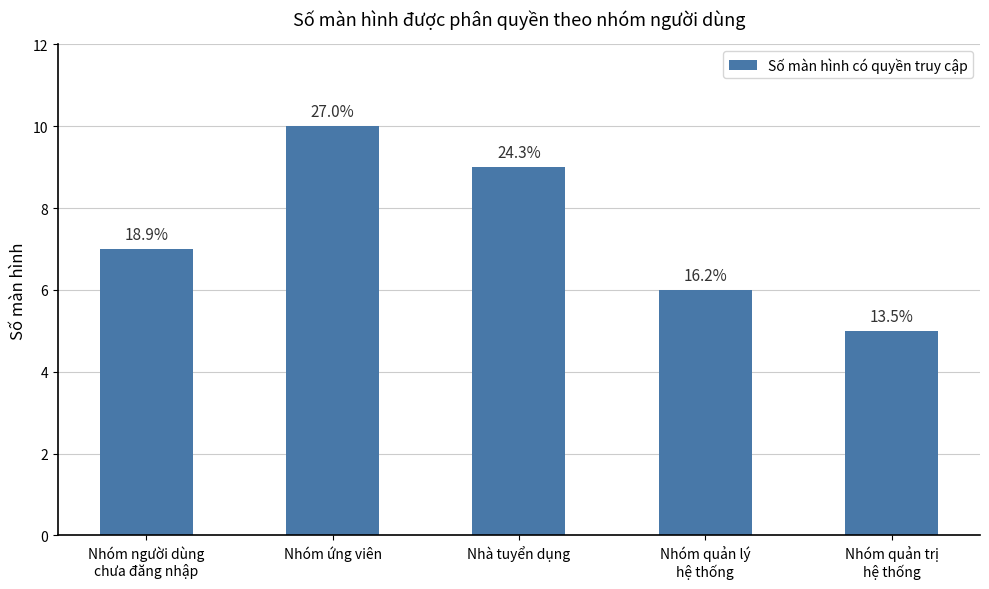

Reading left to right, list all the values displayed in this chart.

7	10	9	6	5